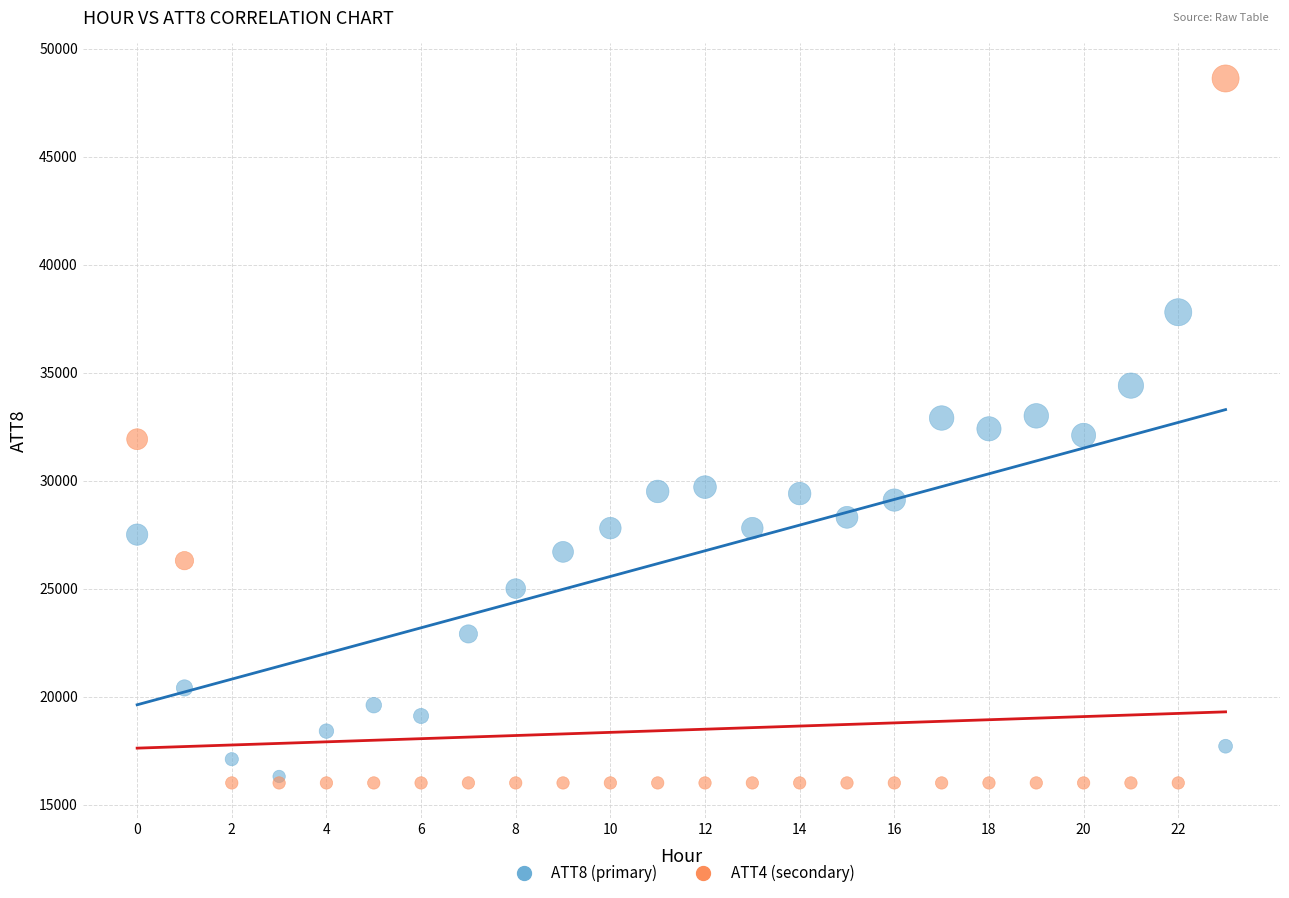

What are all the series names shown in the legend?

ATT8 (primary), ATT4 (secondary)